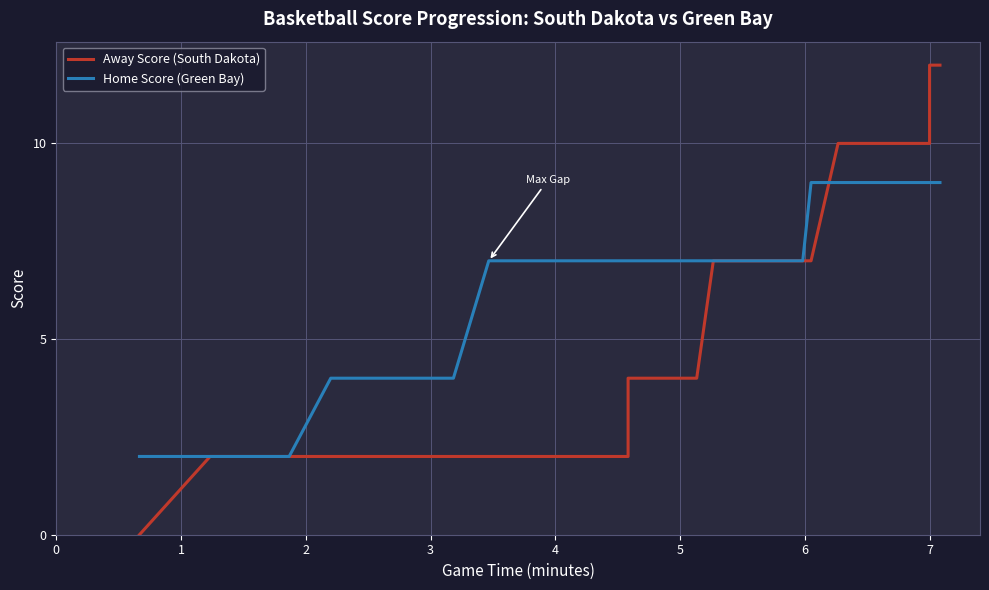

Is this an area chart (filled region under the line)?

No